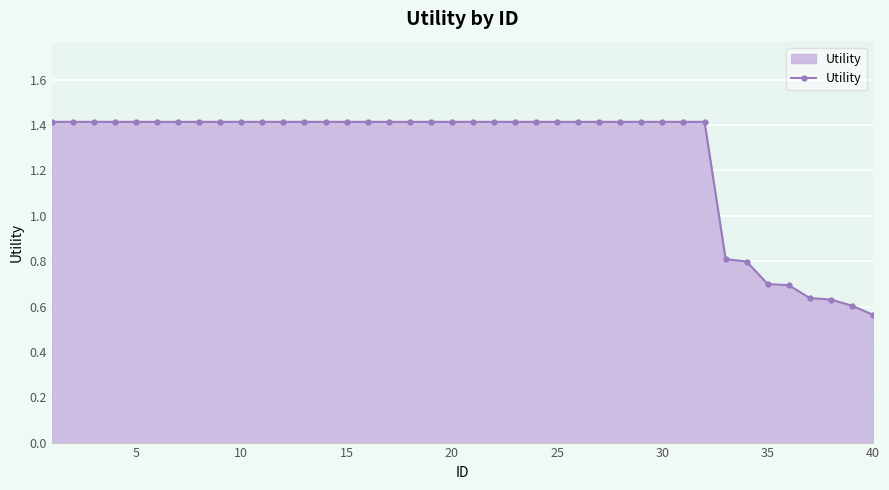

What is the average value?

1.3